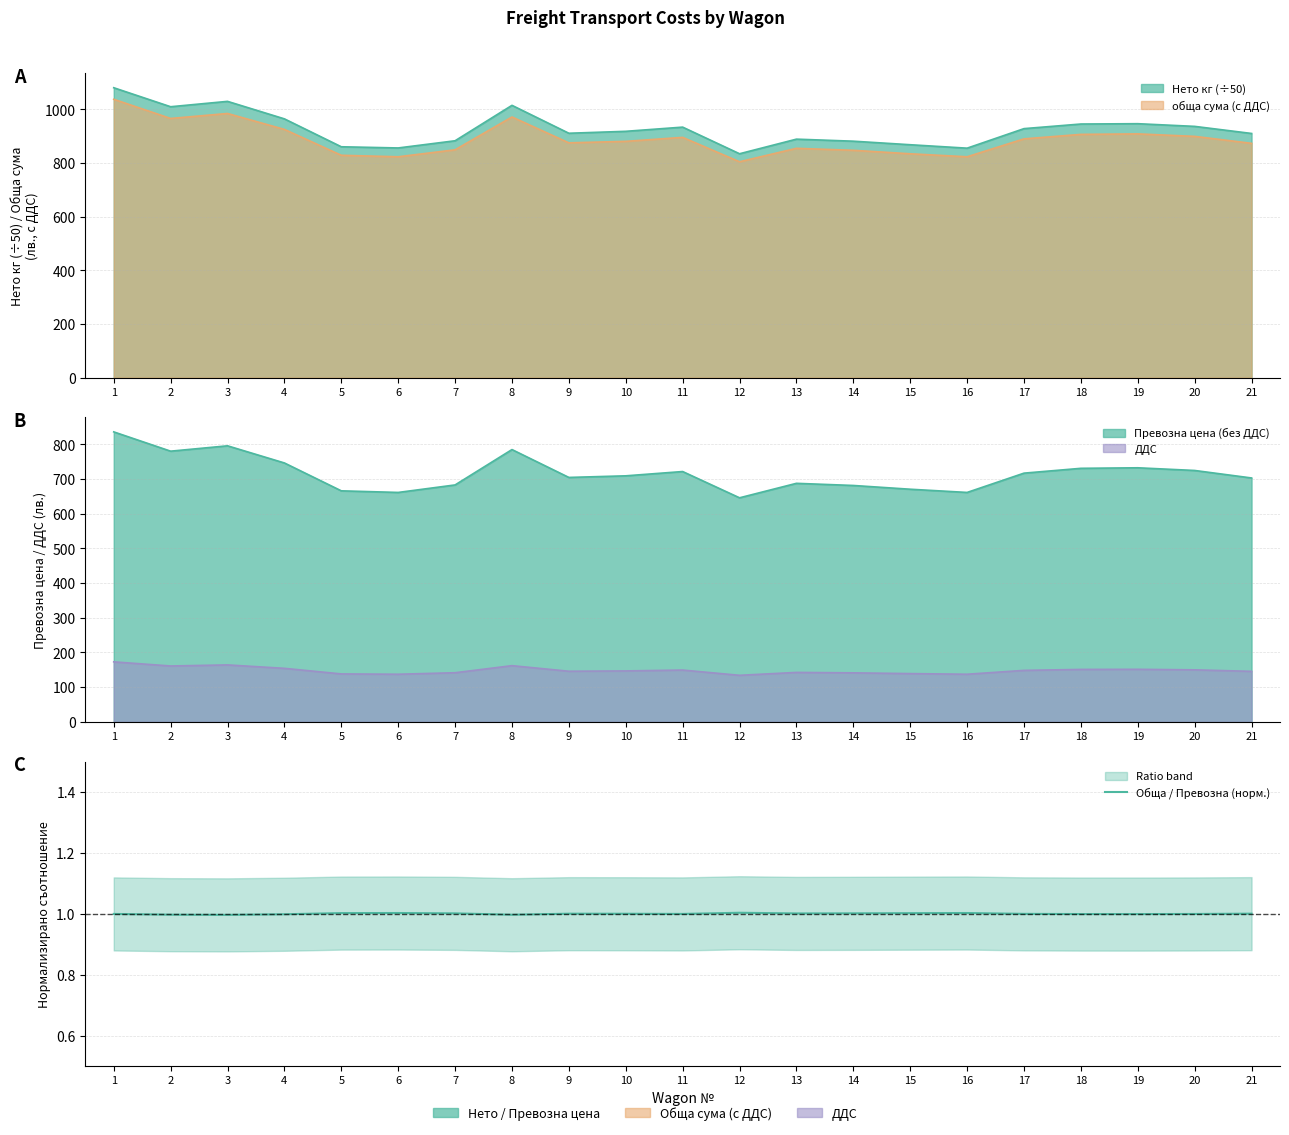

Does the chart have visible grid lines?

Yes